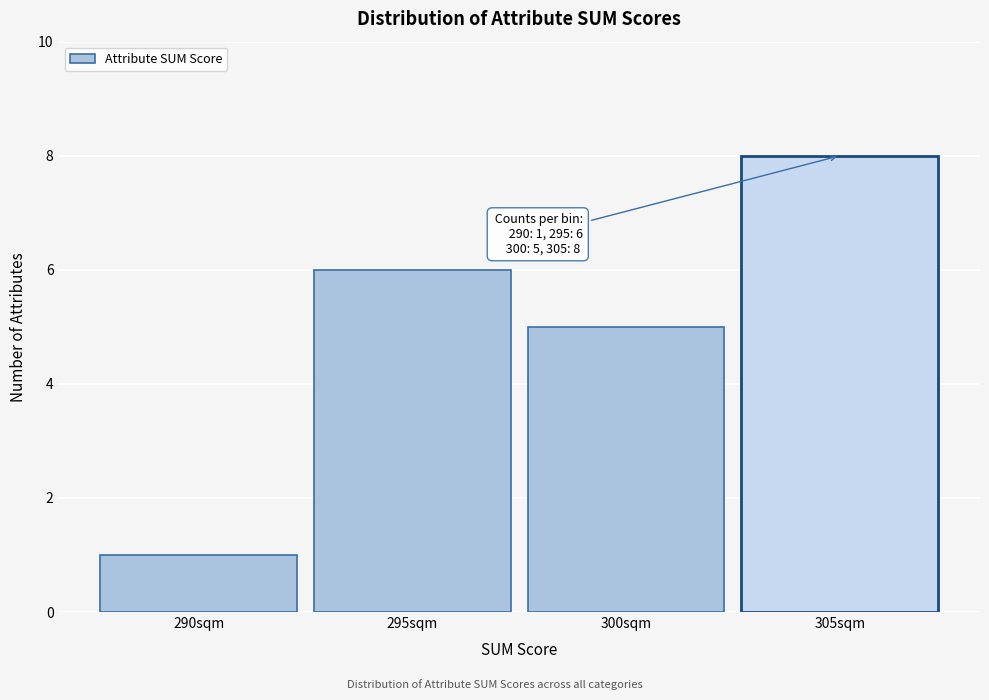

Over which range of the x-axis is the bar tallest?

302.5 to 307.5